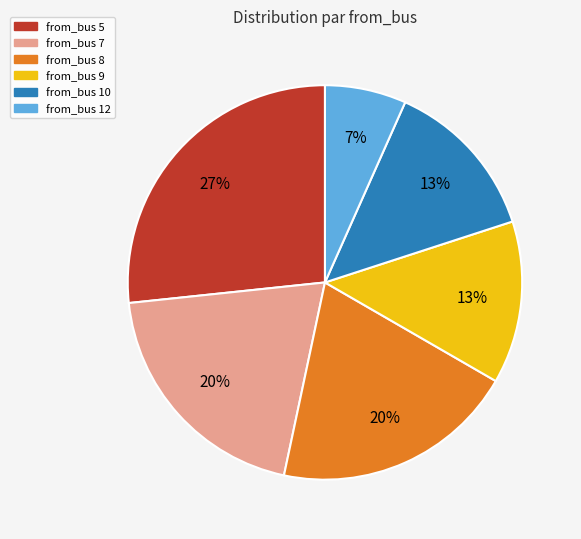

Is there a majority slice in this chart?

No